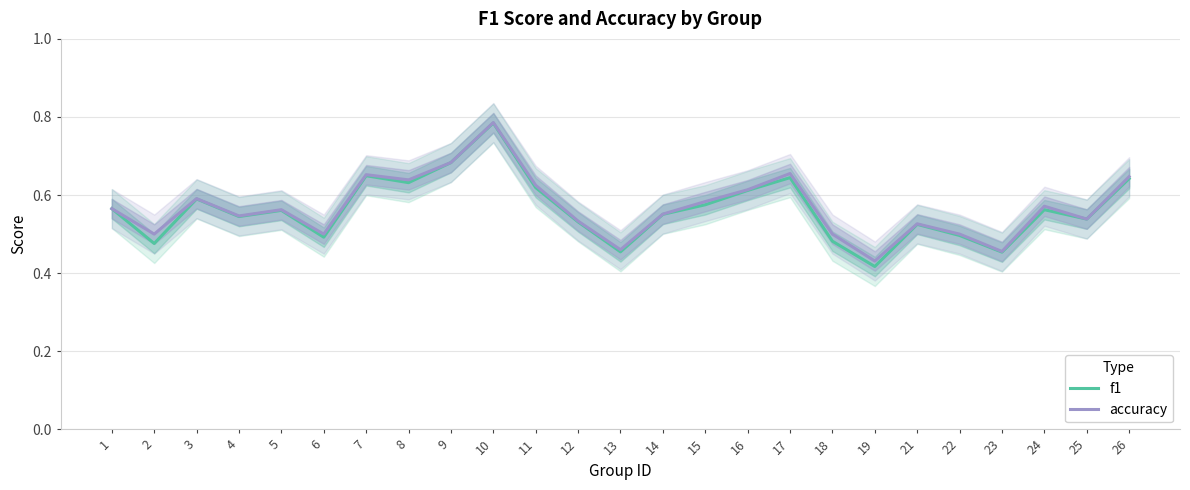

Rank the categories by f1 value from lowest to highest.

19, 23, 13, 2, 18, 6, 22, 21, 12, 25, 4, 14, 5, 24, 1, 15, 3, 16, 11, 8, 26, 17, 7, 9, 10